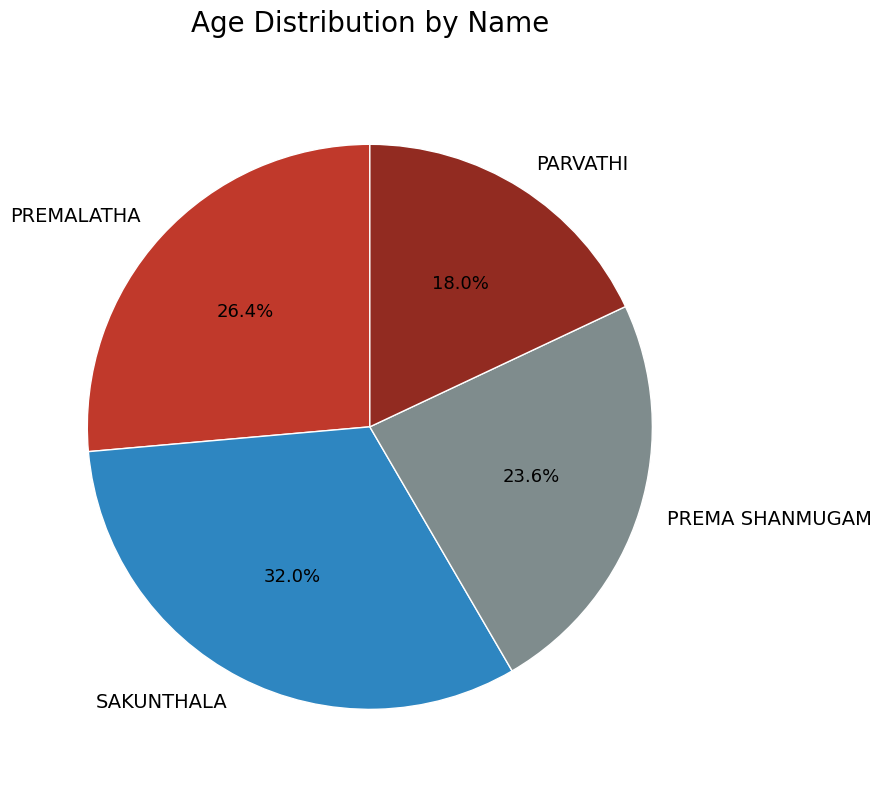

Which has a higher value, PREMALATHA or PREMA SHANMUGAM?

PREMALATHA